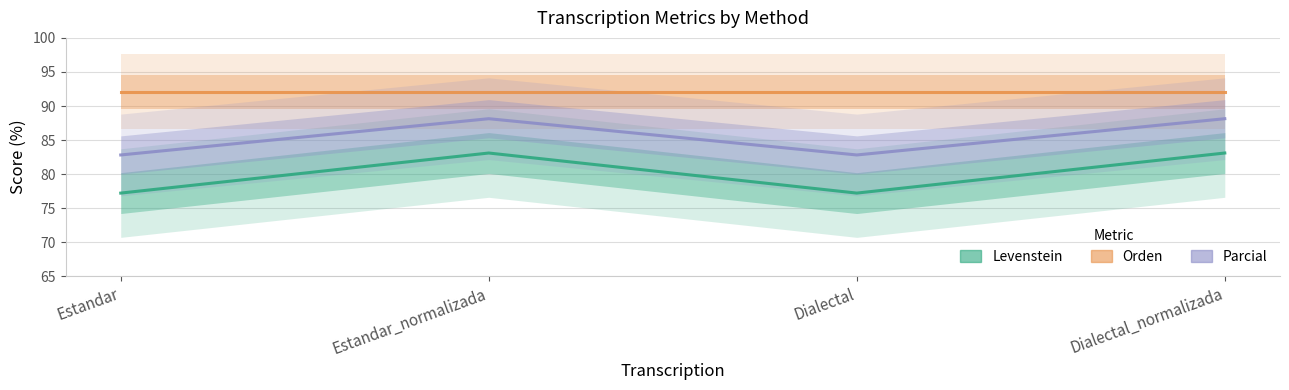

What is the label of the 2nd point from the right?

Dialectal